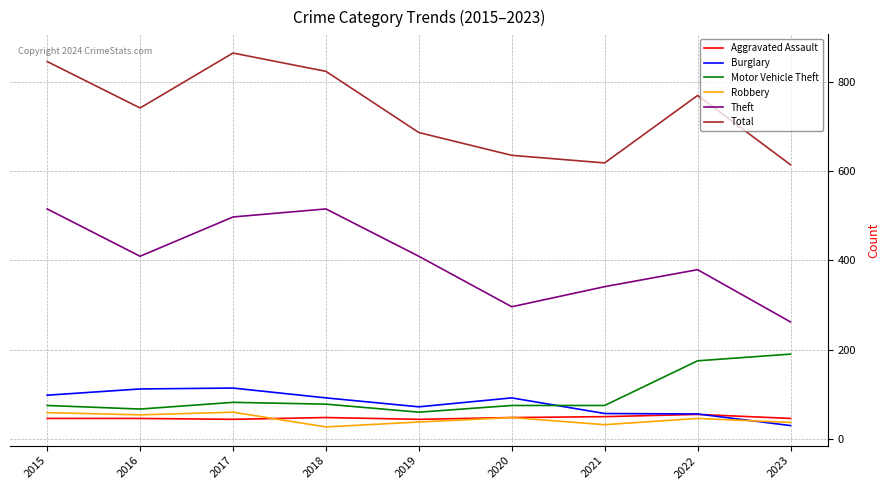

What is the sum of the Robbery values at 2022 and 2018?

73